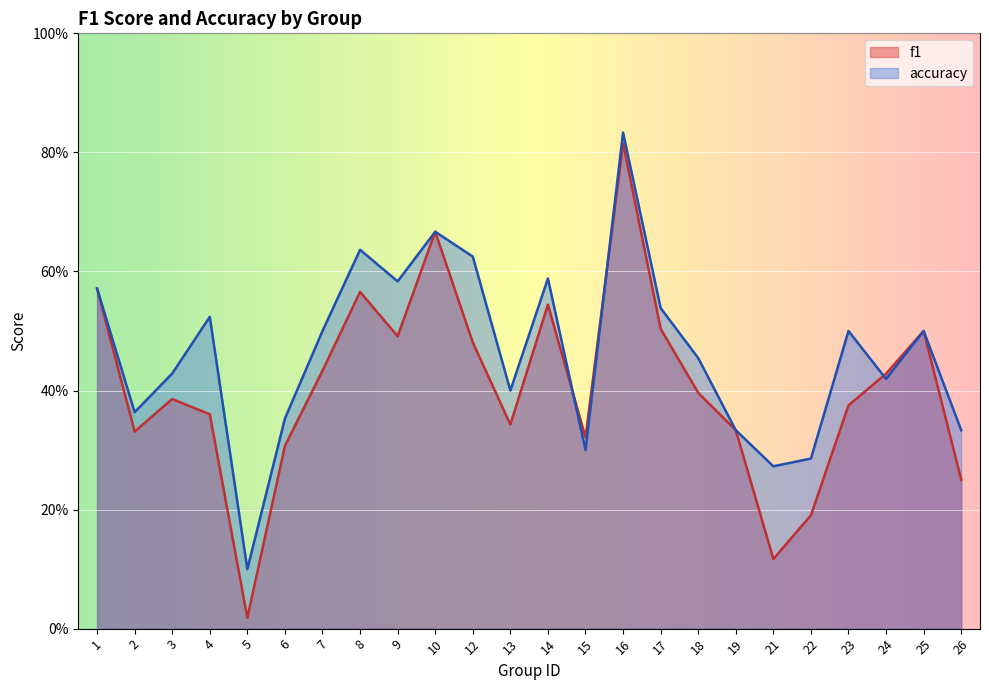

Rank the series by their maximum value, from lowest to highest.

f1, accuracy